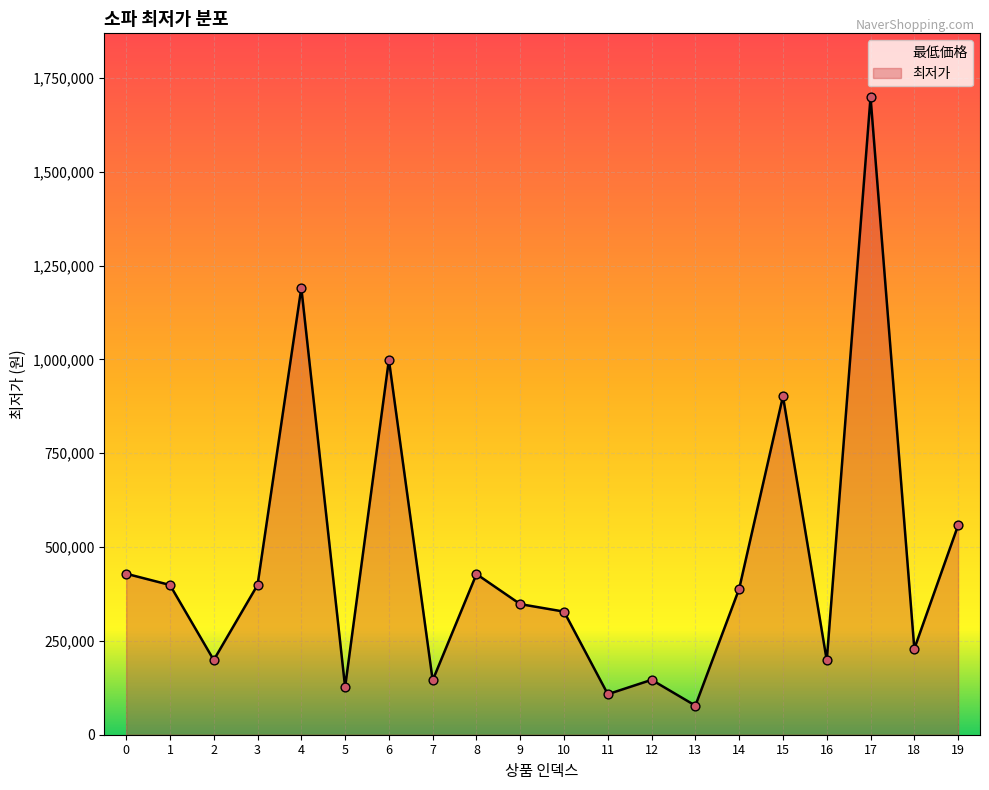

Which has a higher value, 13 or 19?

19